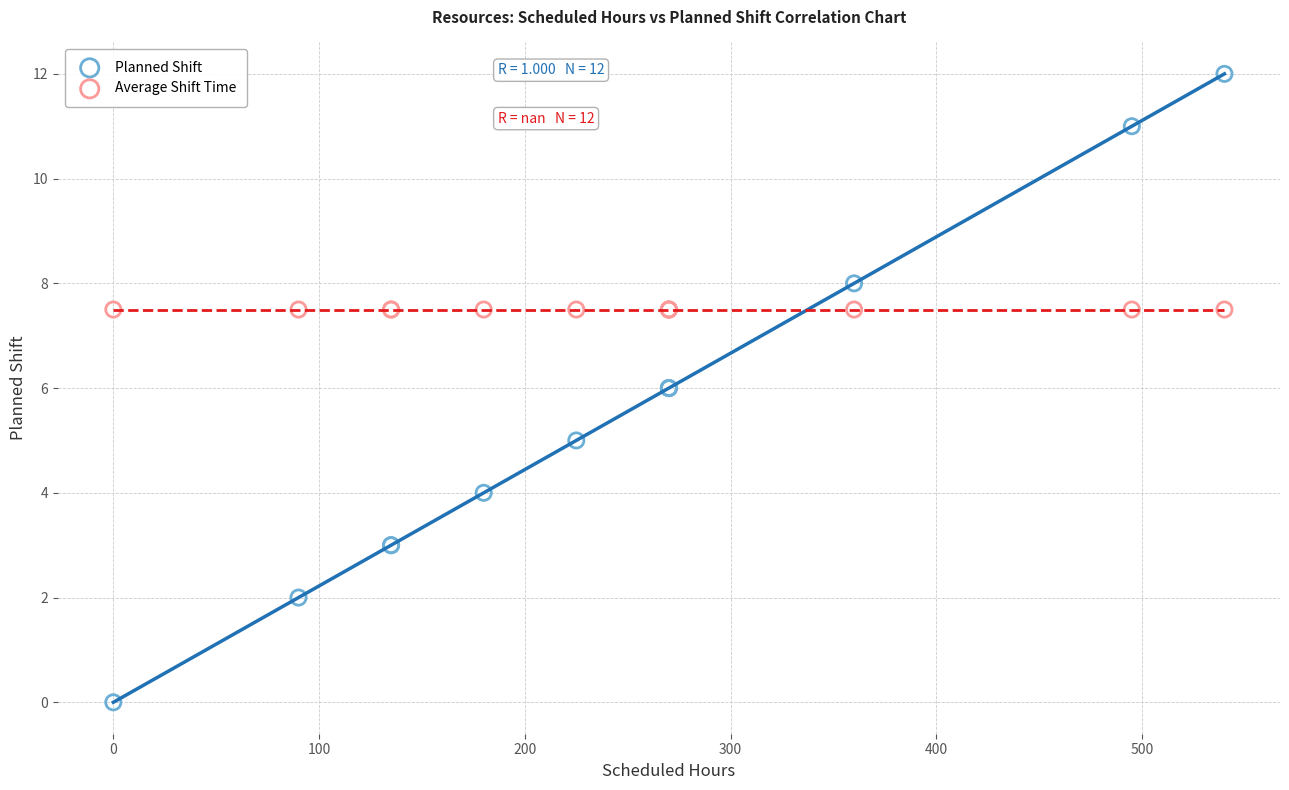

Which series reaches the maximum Y coordinate?

Planned Shift